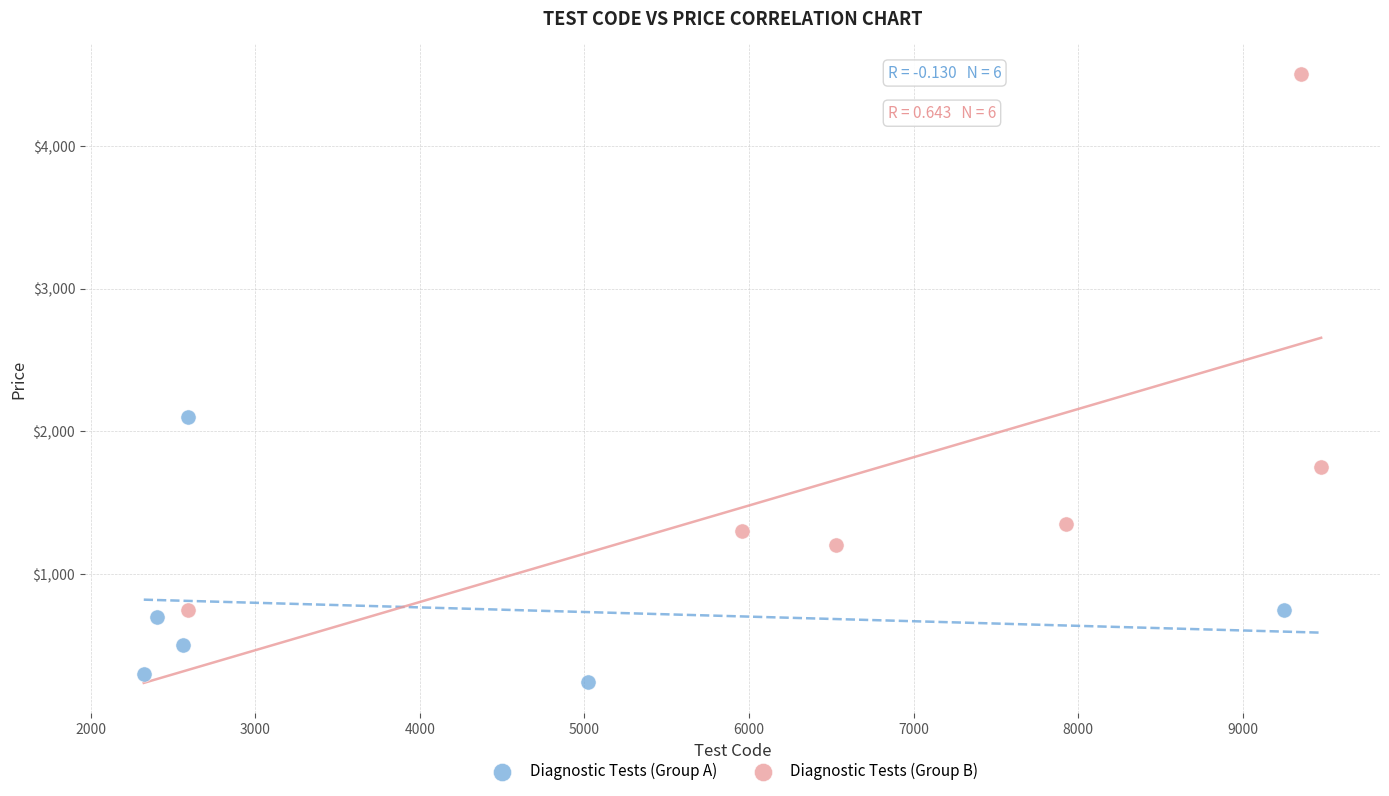

Which series reaches the maximum Y coordinate?

Diagnostic Tests (Group B)